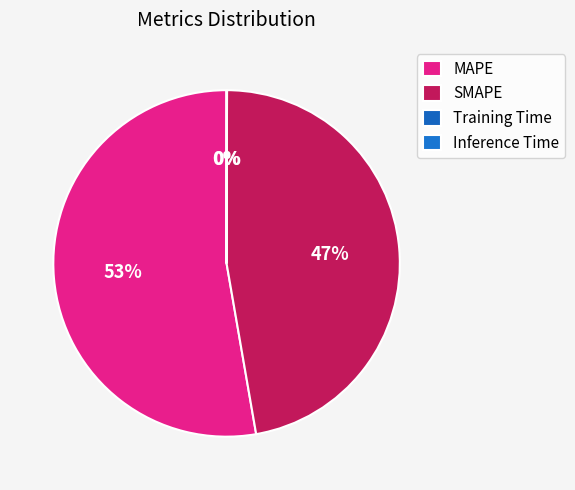

How many segments does this pie chart have?

4